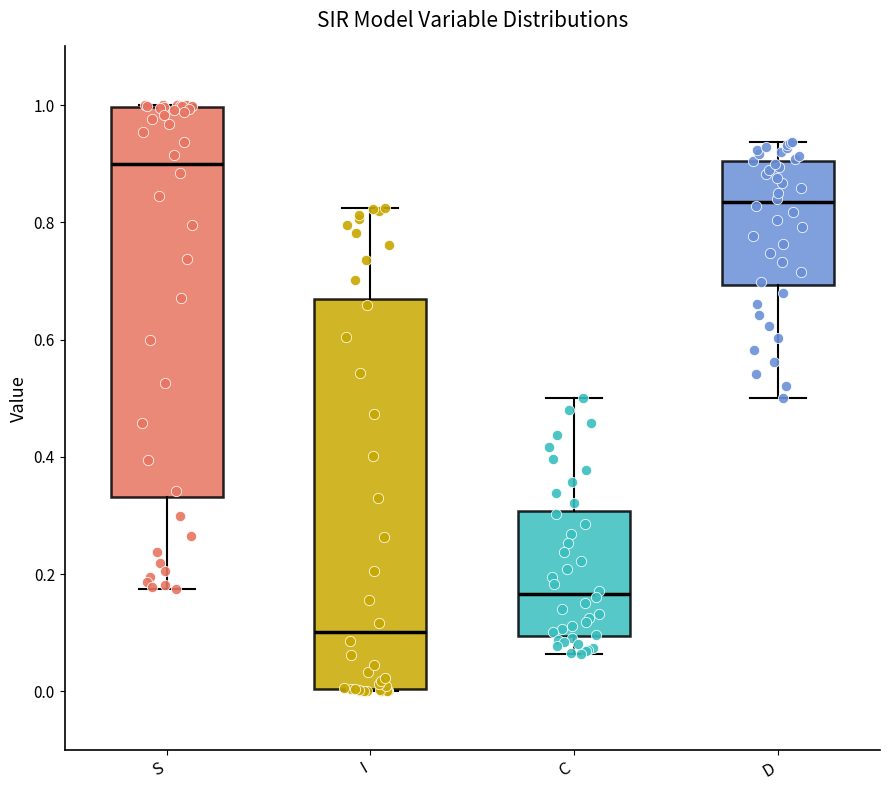

Reading left to right, transcribe this box plot: for each box, give where its median line is, the range the box spans, and where its two whiskers end, as read against the y-axis. The values are not printed on the chart, so give them approximately, as read against the axis.

S: median 0.90, box 0.34 to 1.00, whiskers 0.18 to 1.00
I: median 0.10, box 0.00 to 0.66, whiskers 0.00 to 0.82
C: median 0.16, box 0.10 to 0.30, whiskers 0.06 to 0.50
D: median 0.84, box 0.70 to 0.90, whiskers 0.50 to 0.94